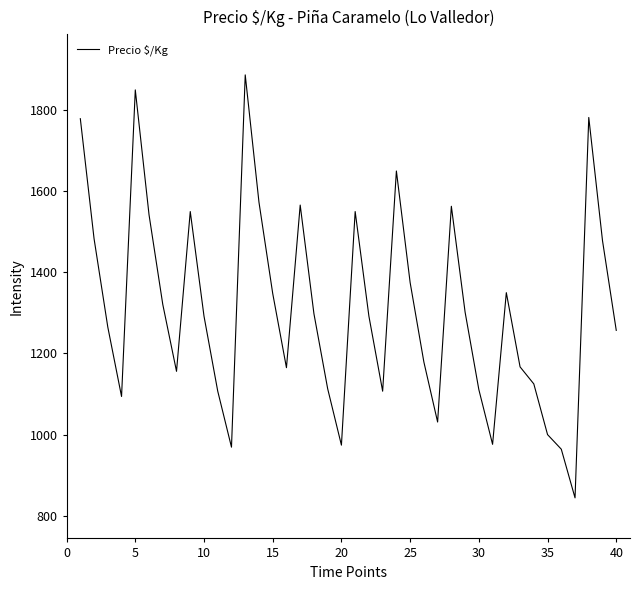

How many lines are shown in the chart?

1